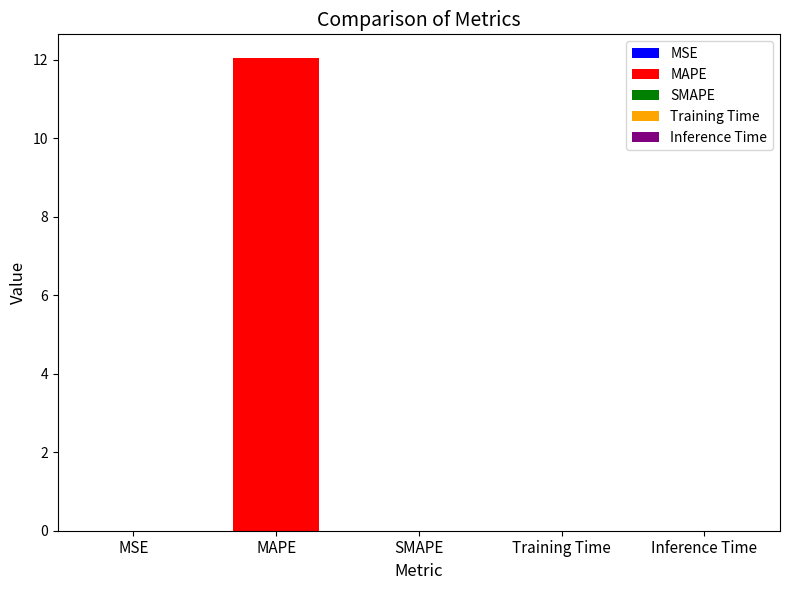

Between MSE and MAPE, which is larger?

MAPE